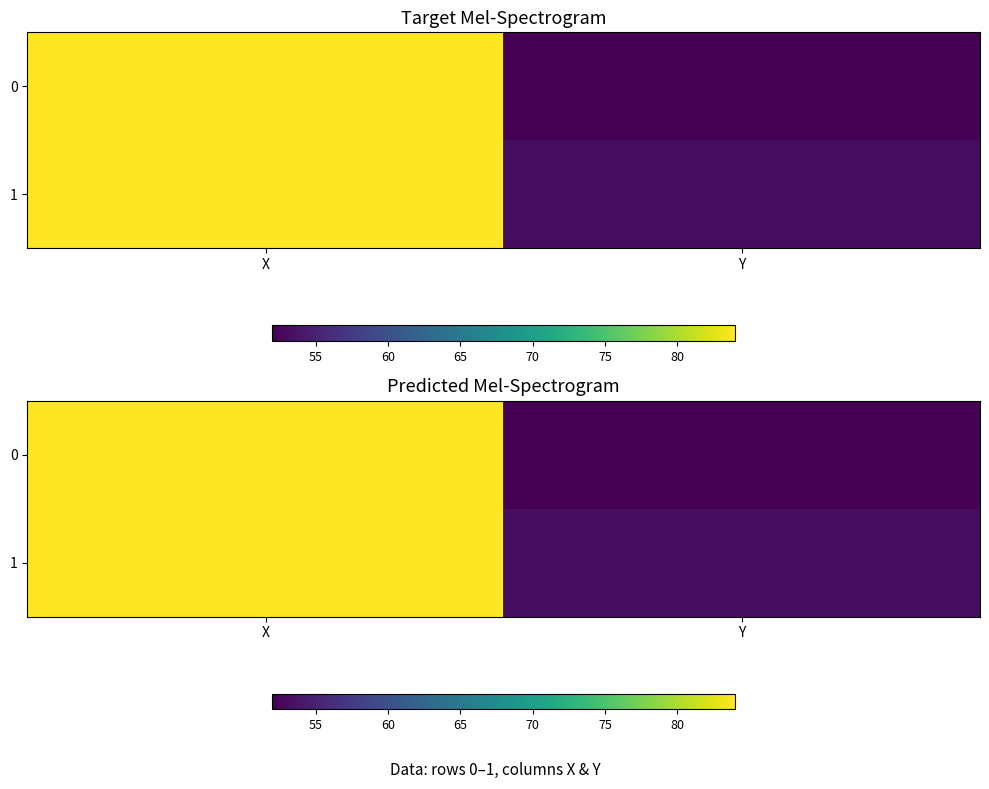

What is the difference between the maximum and minimum values in the 0 series?

32